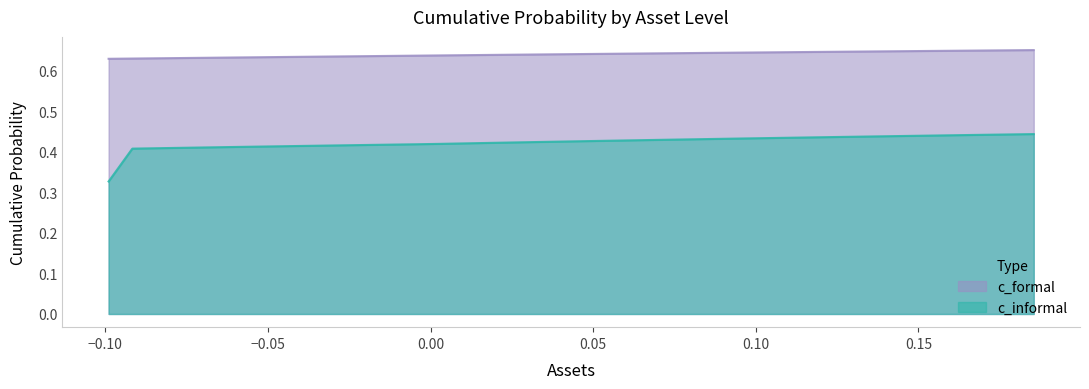

Rank the series by their maximum value, from highest to lowest.

c_formal, c_informal